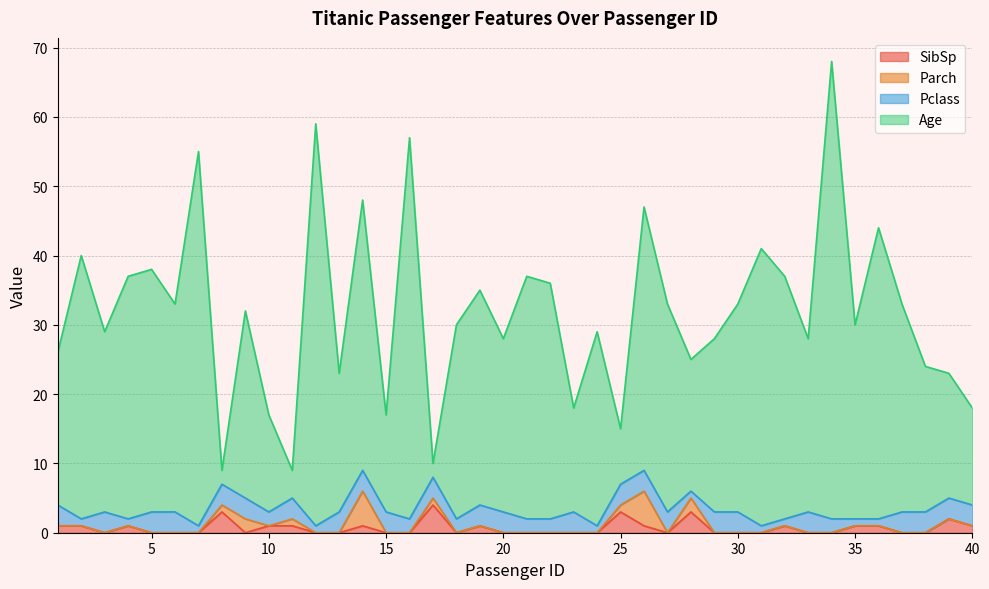

True or false: Age and SibSp cross at least once.

False